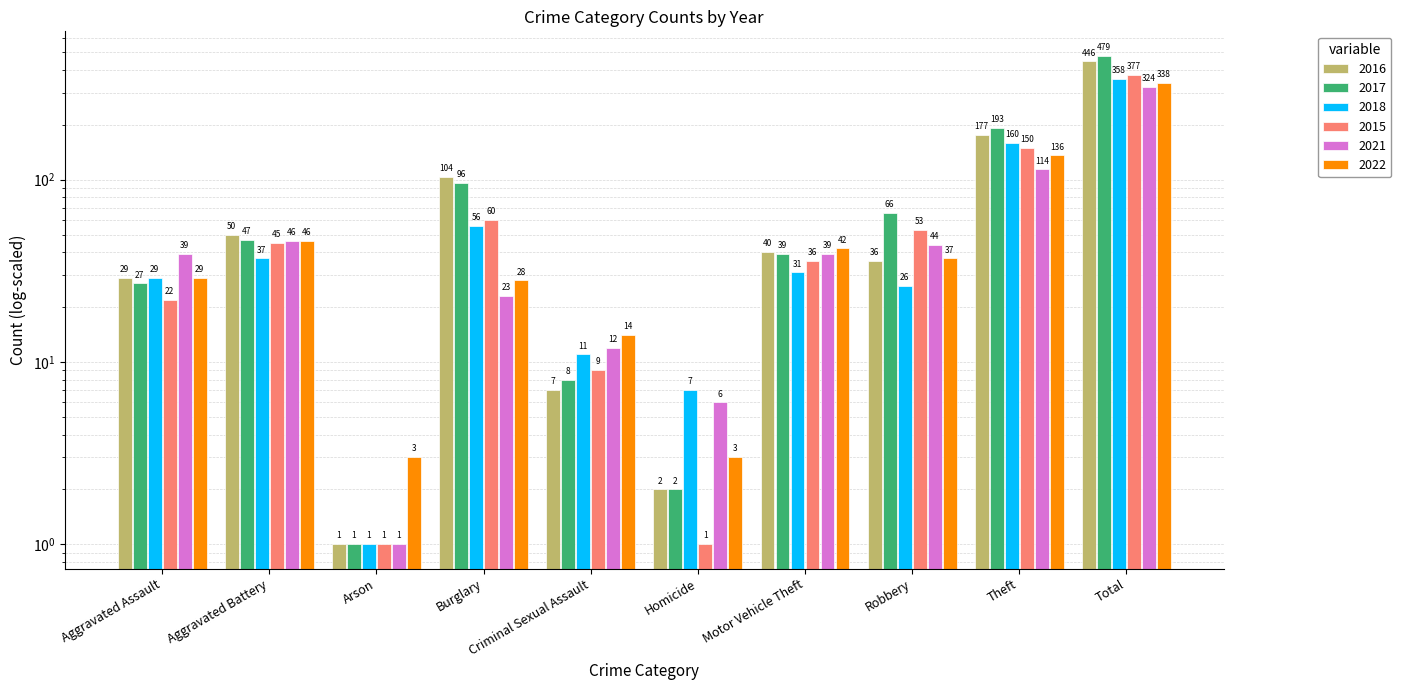

The value of 2015 at Arson is 2. True or false?

False